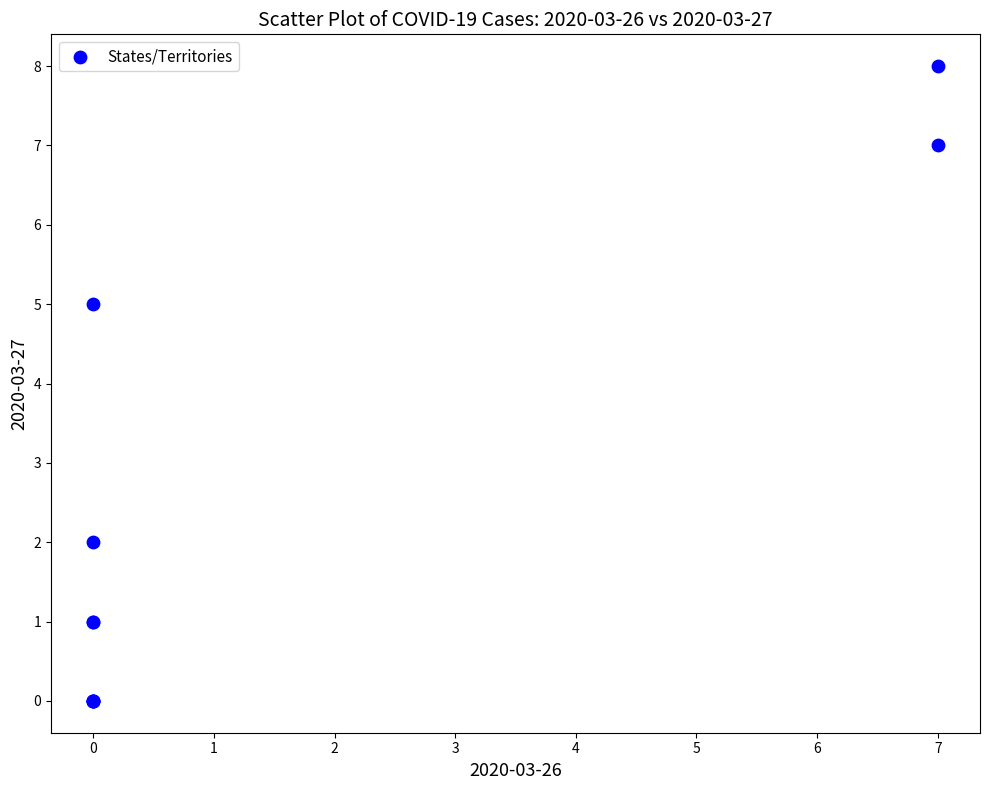

What Y value in the scatter plot is closest to 4?

5